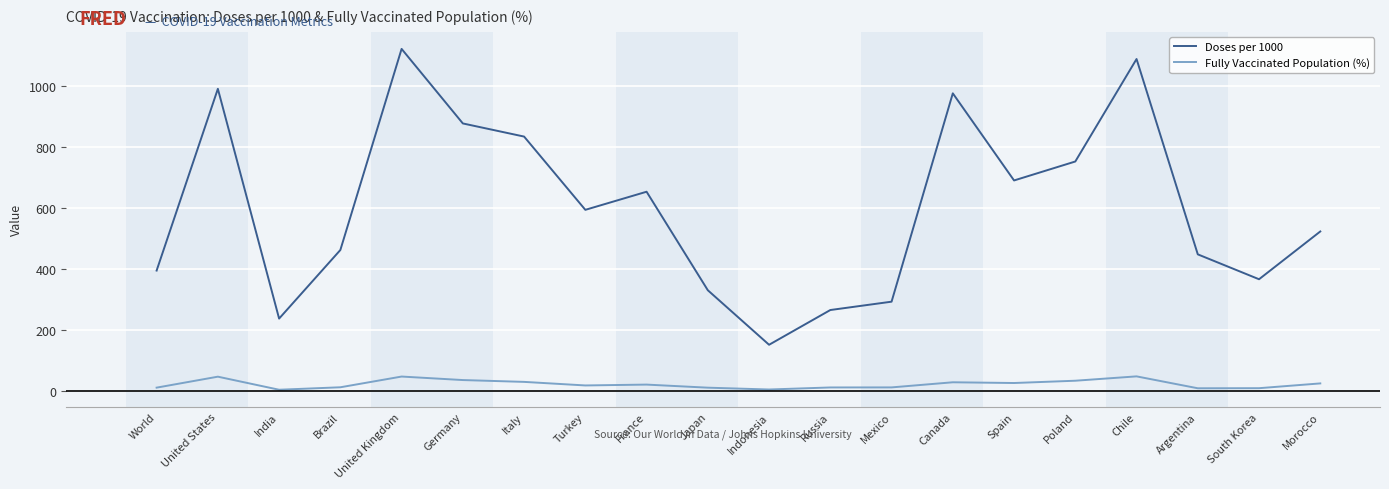

What is the sum of the Fully Vaccinated Population (%) values at Poland and Germany?

69.6